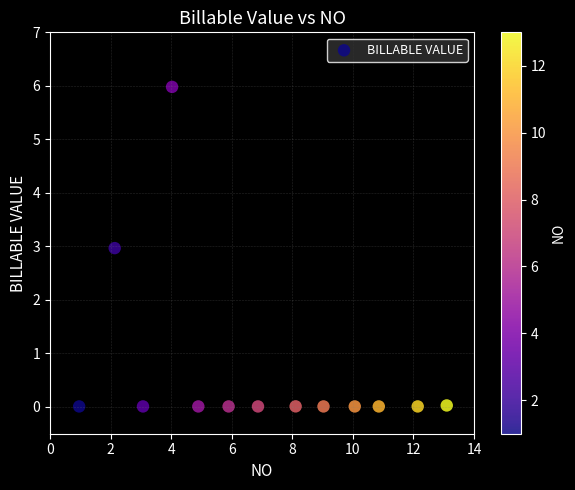

What is the range of X values (max minus min)?

12.1